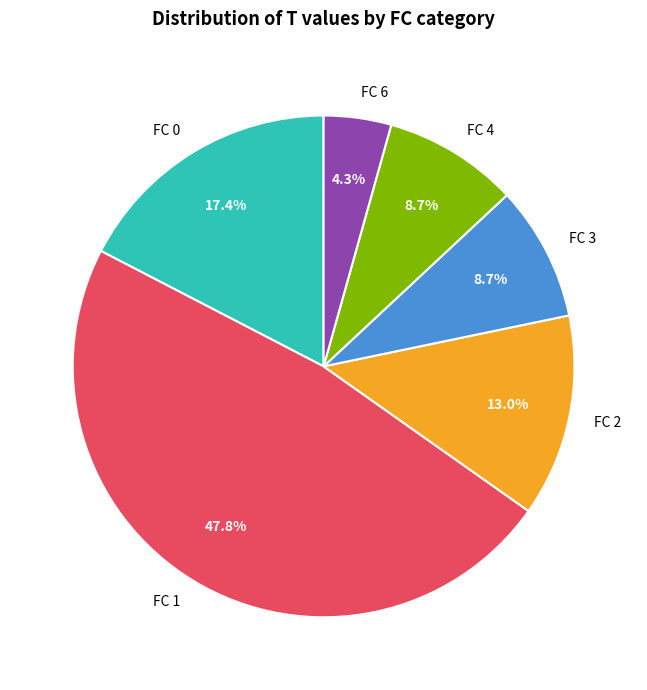

Between FC 0 and FC 2, which is larger?

FC 0